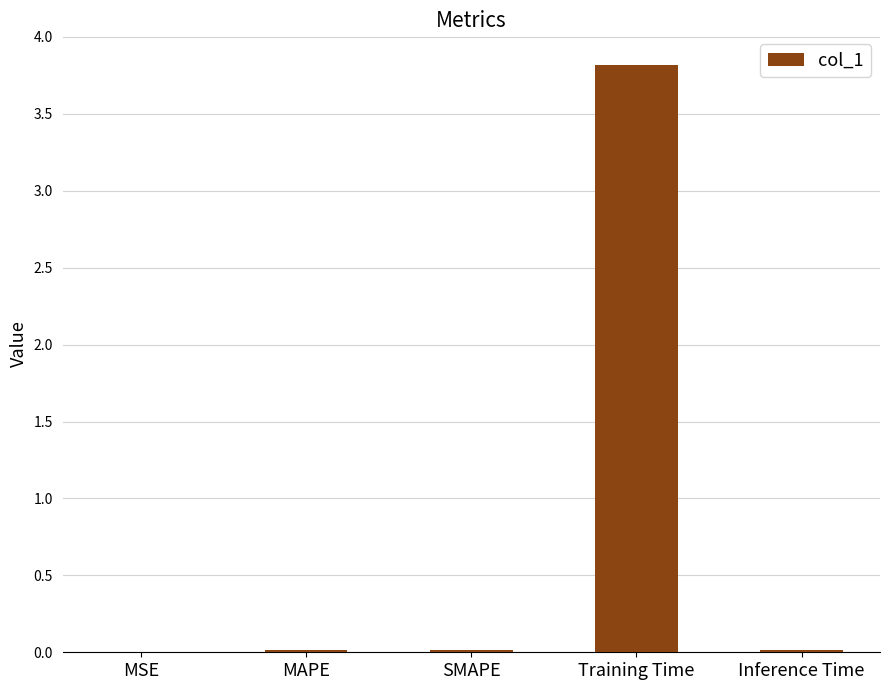

True or false: the data shows 3.8 at Training Time.

True